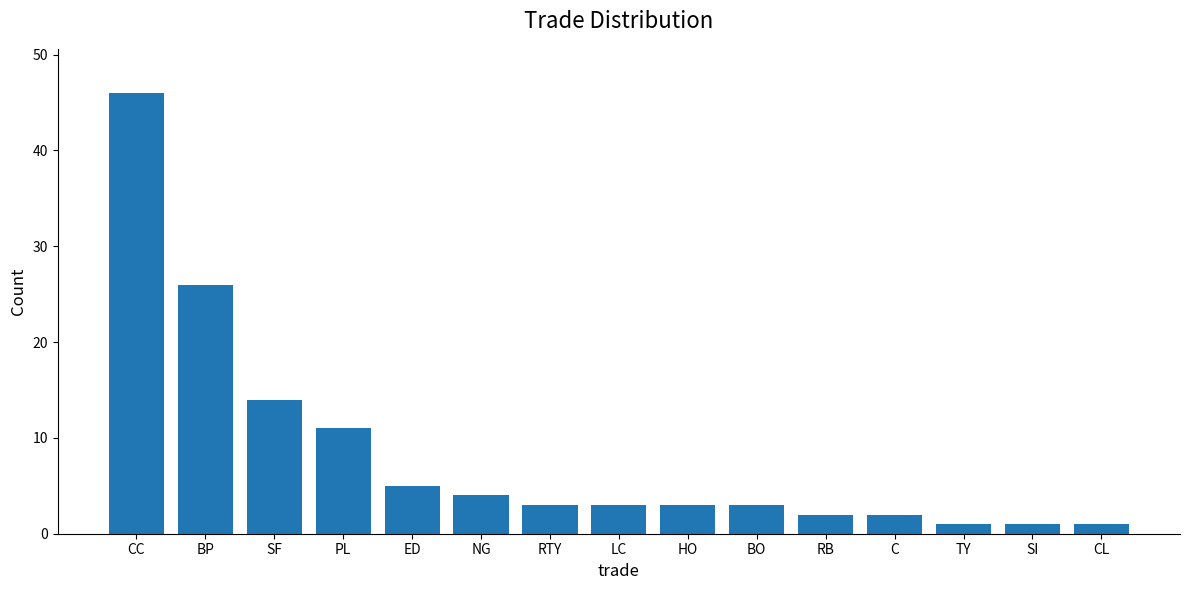

What is the maximum value shown in the chart?

46